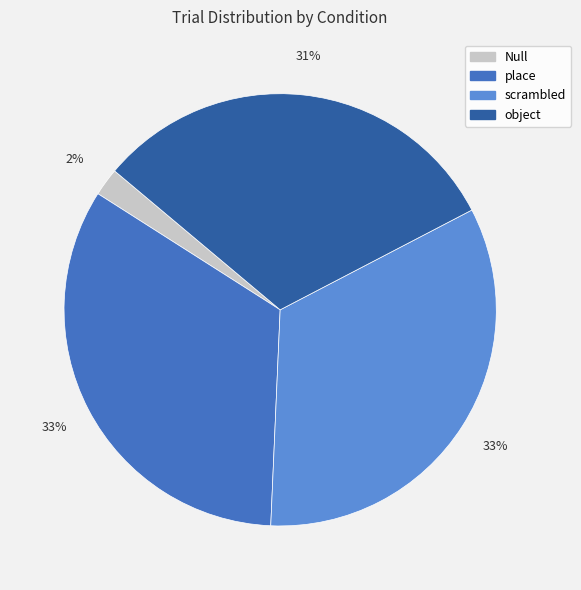

Combined, do Null and place account for over 50%?

No